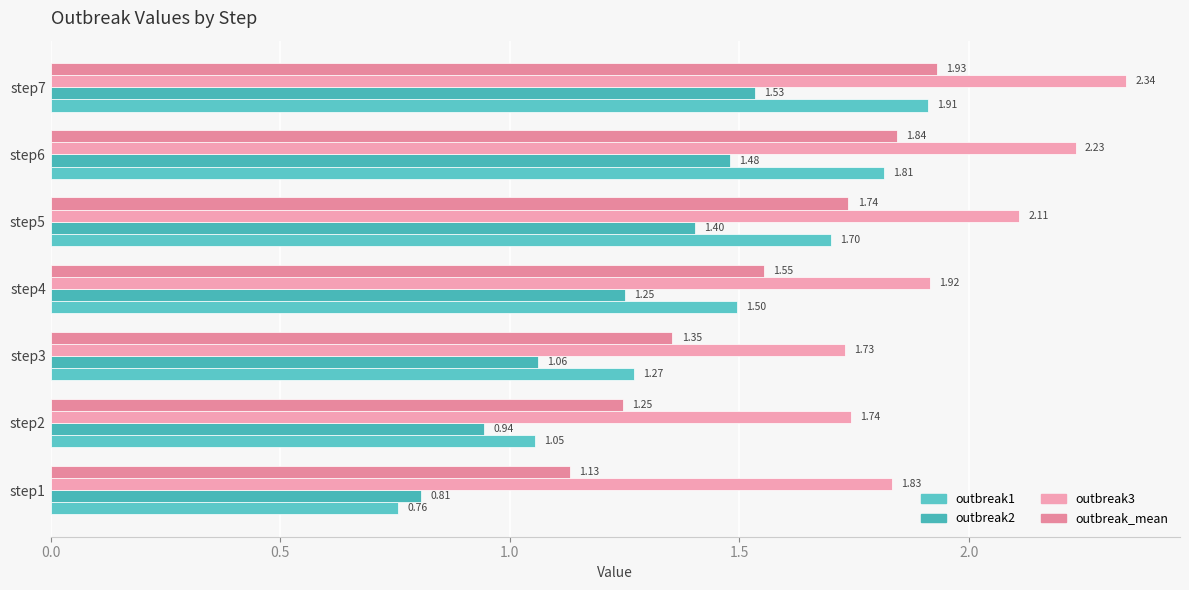

How many values in the outbreak1 series are below 1?

1